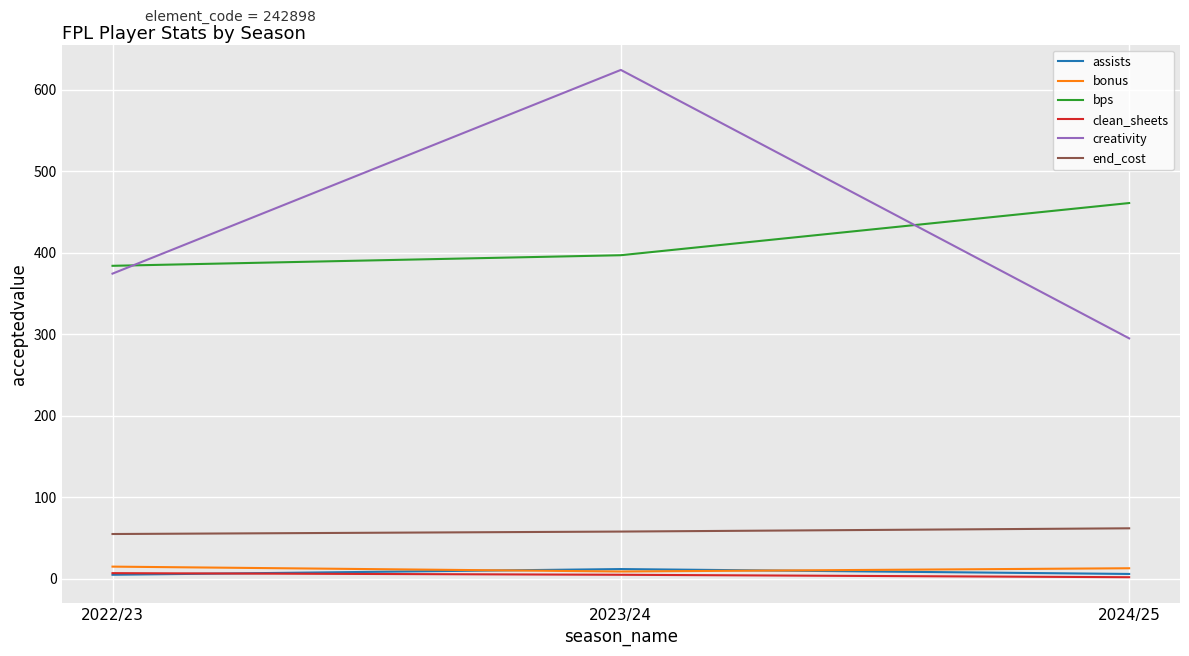

Count the assists values in the range 5 to 12.

3